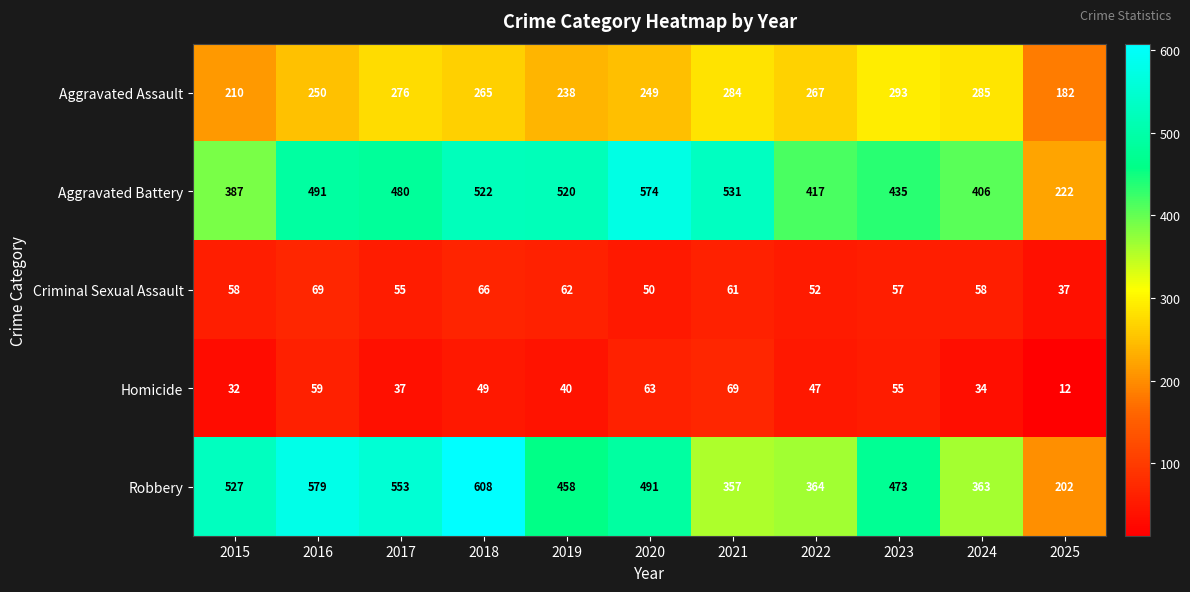

At which label is Aggravated Assault closest to 237?

2019